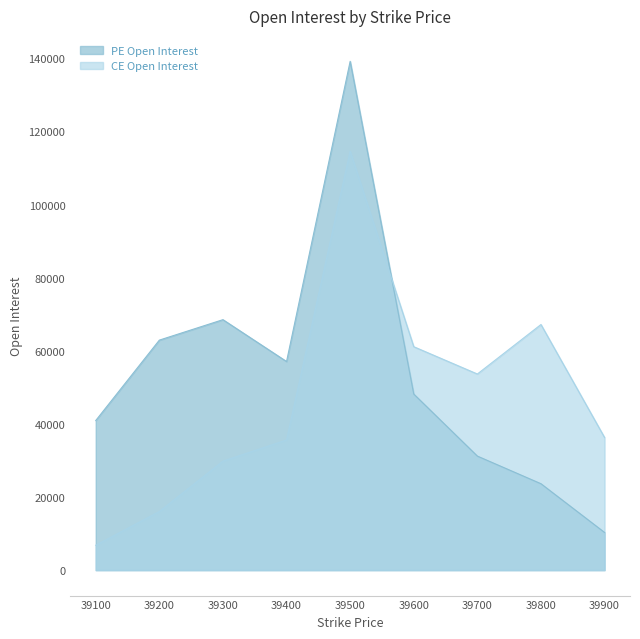

What is the difference between the maximum and second lowest values in the PE Open Interest series?

115542